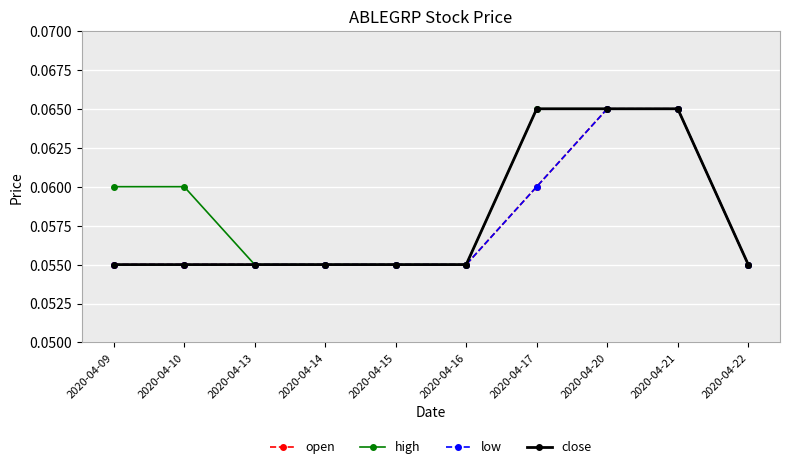

Is this an area chart (filled region under the line)?

No